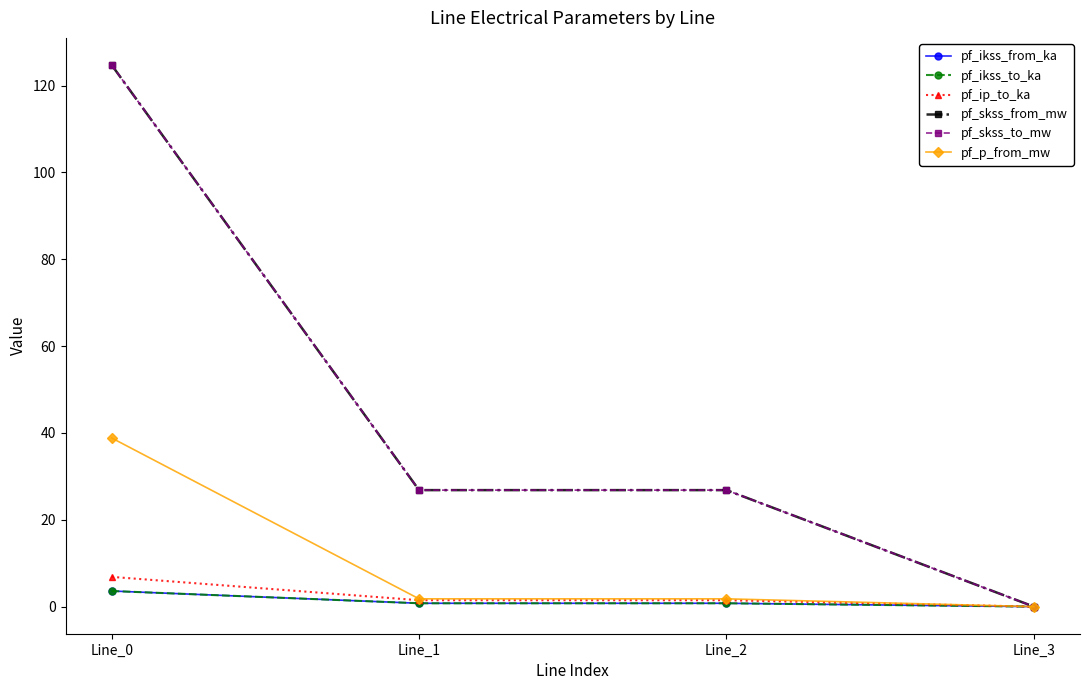

Reading left to right, list all the values displayed in this chart.

pf_ikss_from_ka: Line_0=3.6	Line_1=0.8	Line_2=0.8	Line_3=0.0
pf_ikss_to_ka: Line_0=3.6	Line_1=0.8	Line_2=0.8	Line_3=0.0
pf_ip_to_ka: Line_0=6.9	Line_1=1.5	Line_2=1.5	Line_3=0.0
pf_skss_from_mw: Line_0=124.8	Line_1=26.8	Line_2=26.8	Line_3=0.0
pf_skss_to_mw: Line_0=124.8	Line_1=26.8	Line_2=26.8	Line_3=0.0
pf_p_from_mw: Line_0=38.9	Line_1=1.8	Line_2=1.8	Line_3=0.0